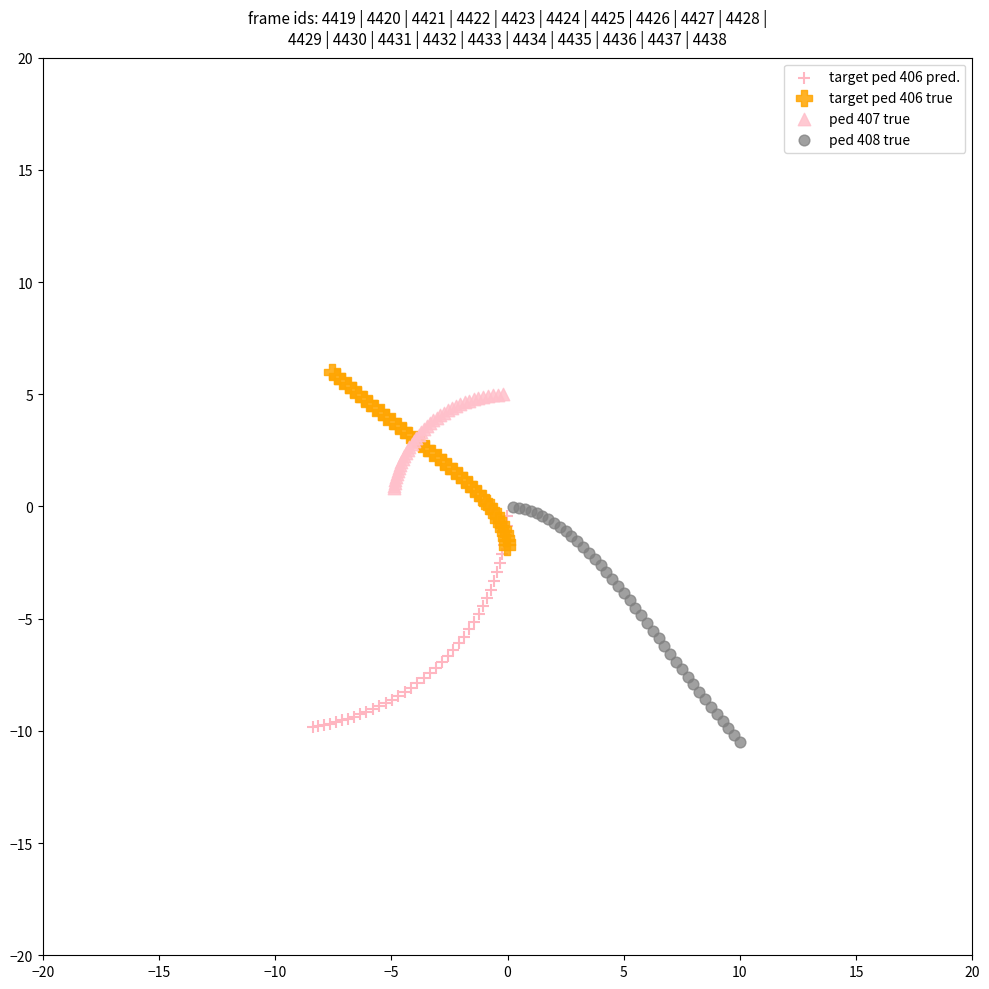

What are all the series names shown in the legend?

target ped 406 pred., target ped 406 true, ped 407 true, ped 408 true